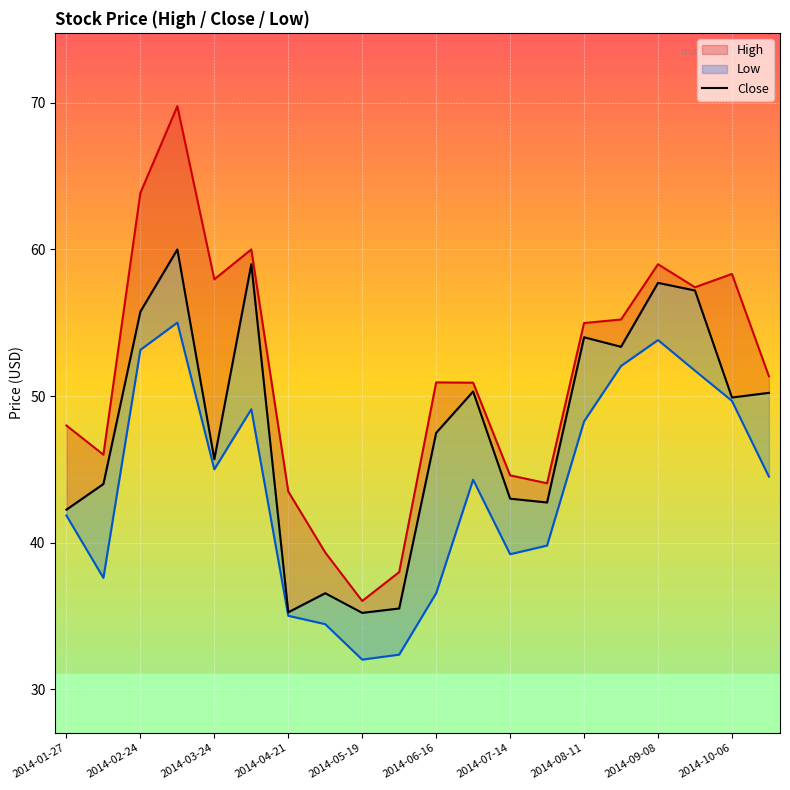

What is the lowest value of the Low series?

32.0